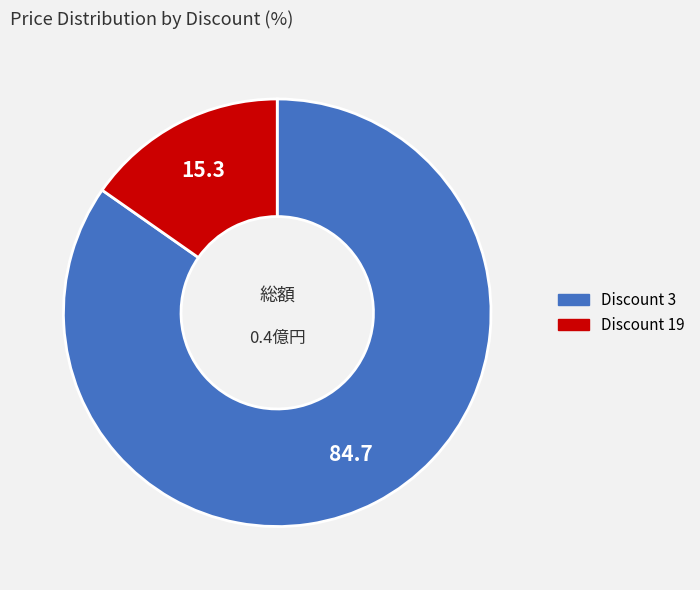

Does any single category account for the majority?

Yes